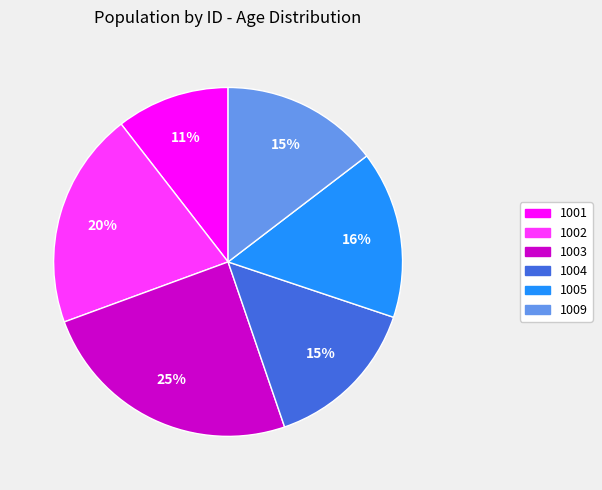

To the nearest percent, what is the difference between the largest and smallest slice percentages?

14%